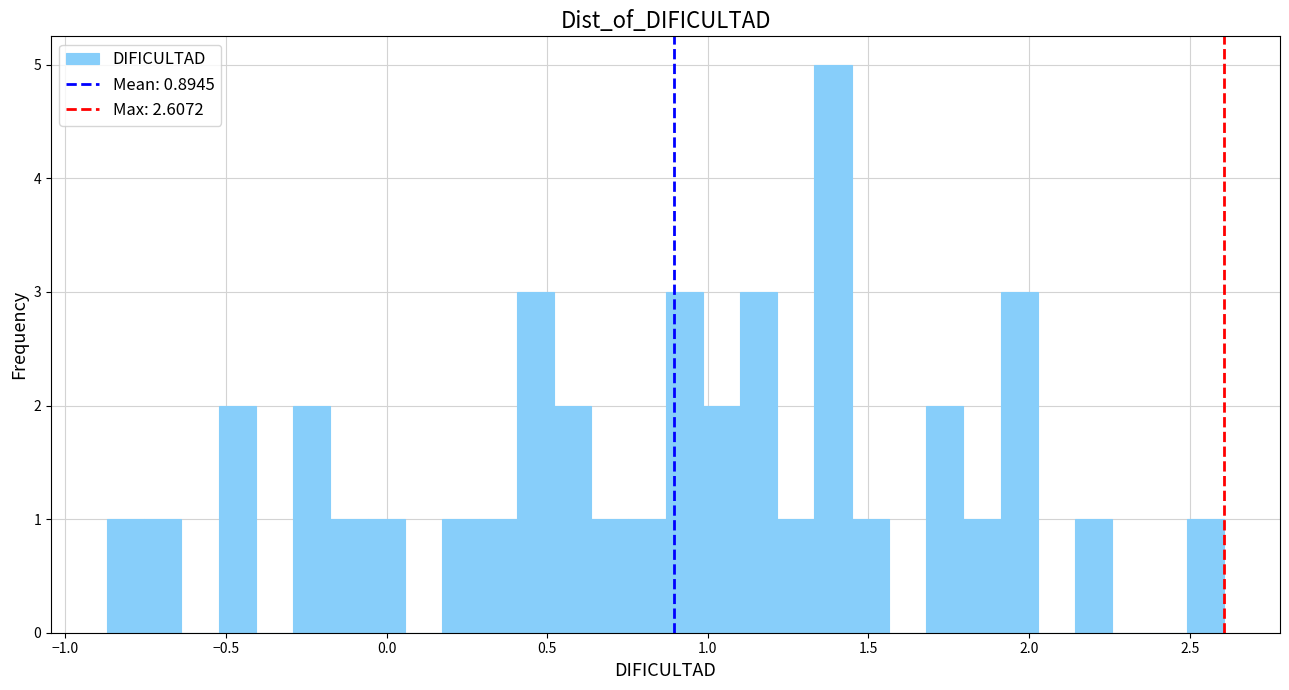

Read against the x-axis, roughly where is the centre of the tallest bar?

1.40